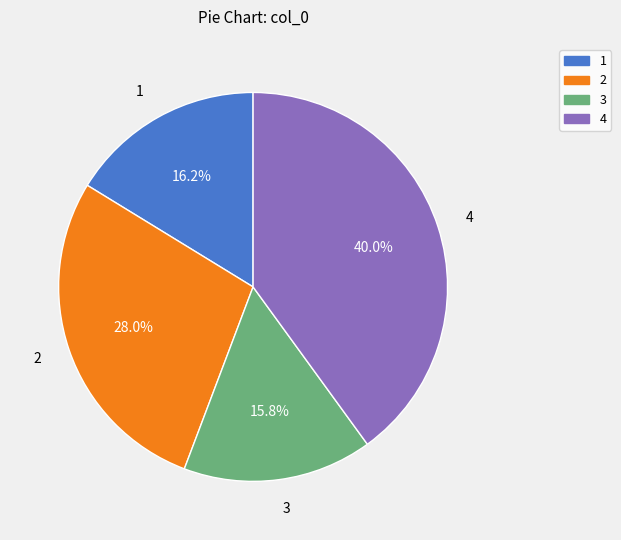

How much of the chart is everything except 4?

60.0%